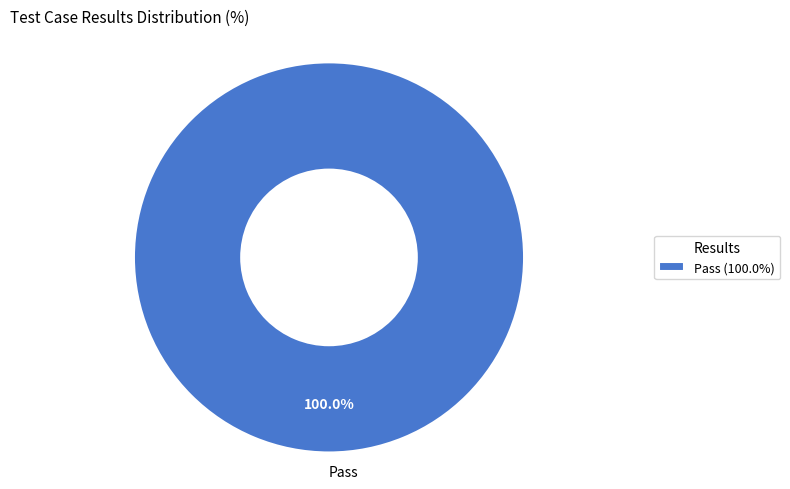

Is there any slice that represents more than half of the pie?

Yes